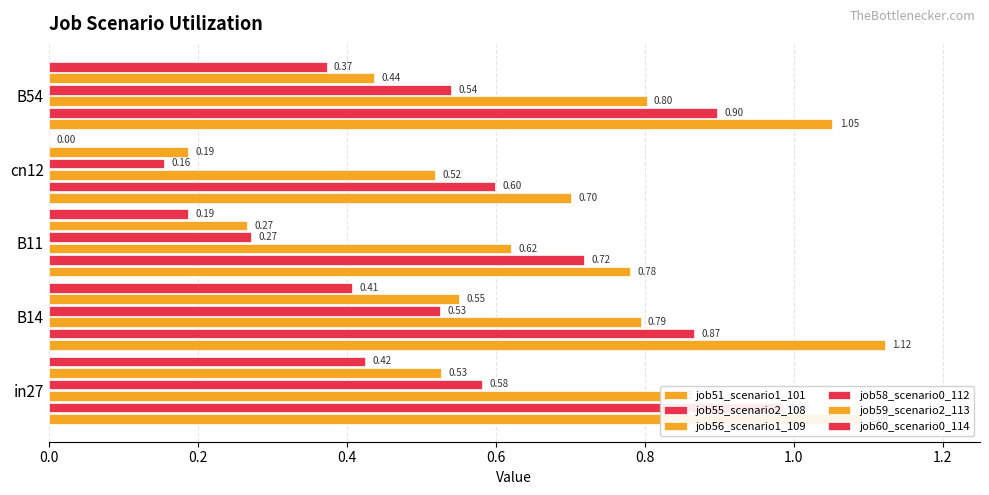

Which series has the largest range (max minus min)?

job58_scenario0_112